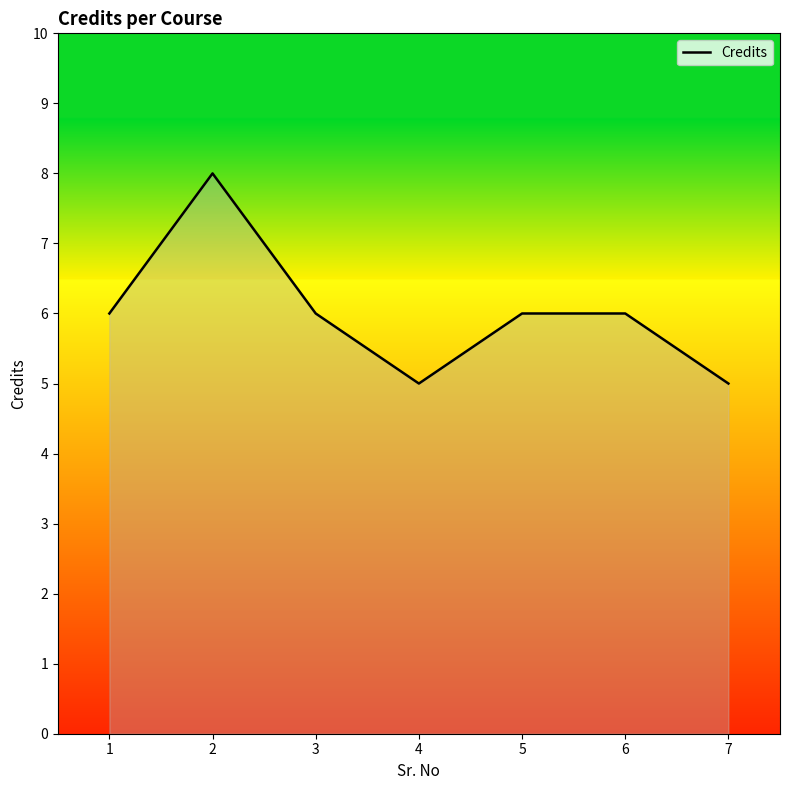

What value does the data have at 1?

6